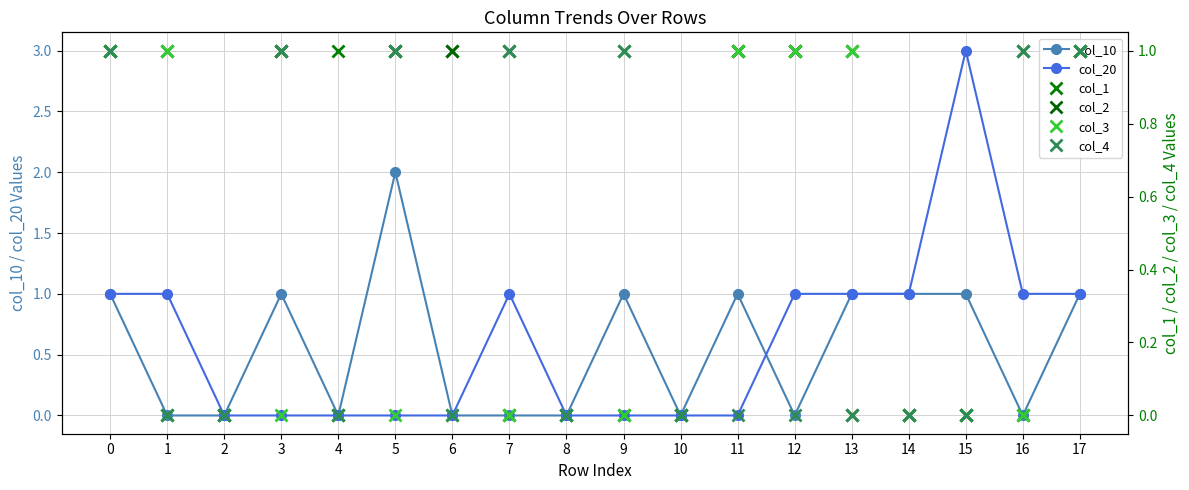

Rank the series at 5 from lowest to highest value.

col_20, col_3, col_1, col_2, col_4, col_10